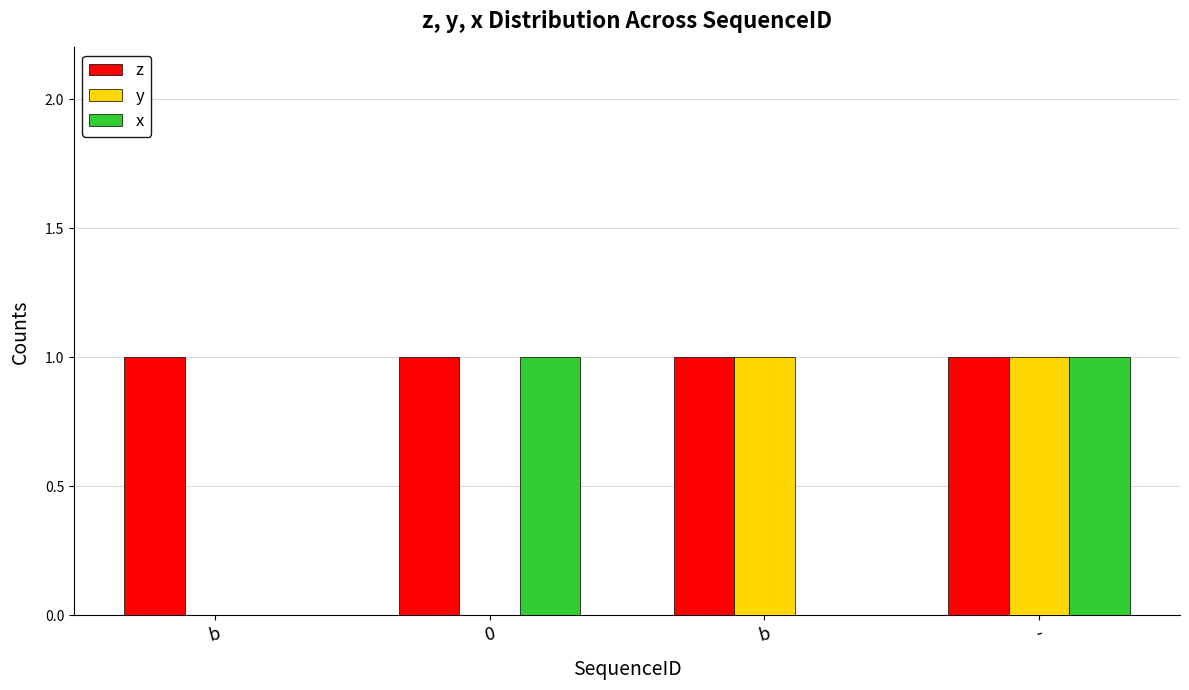

What are all the series names shown in the legend?

z, y, x